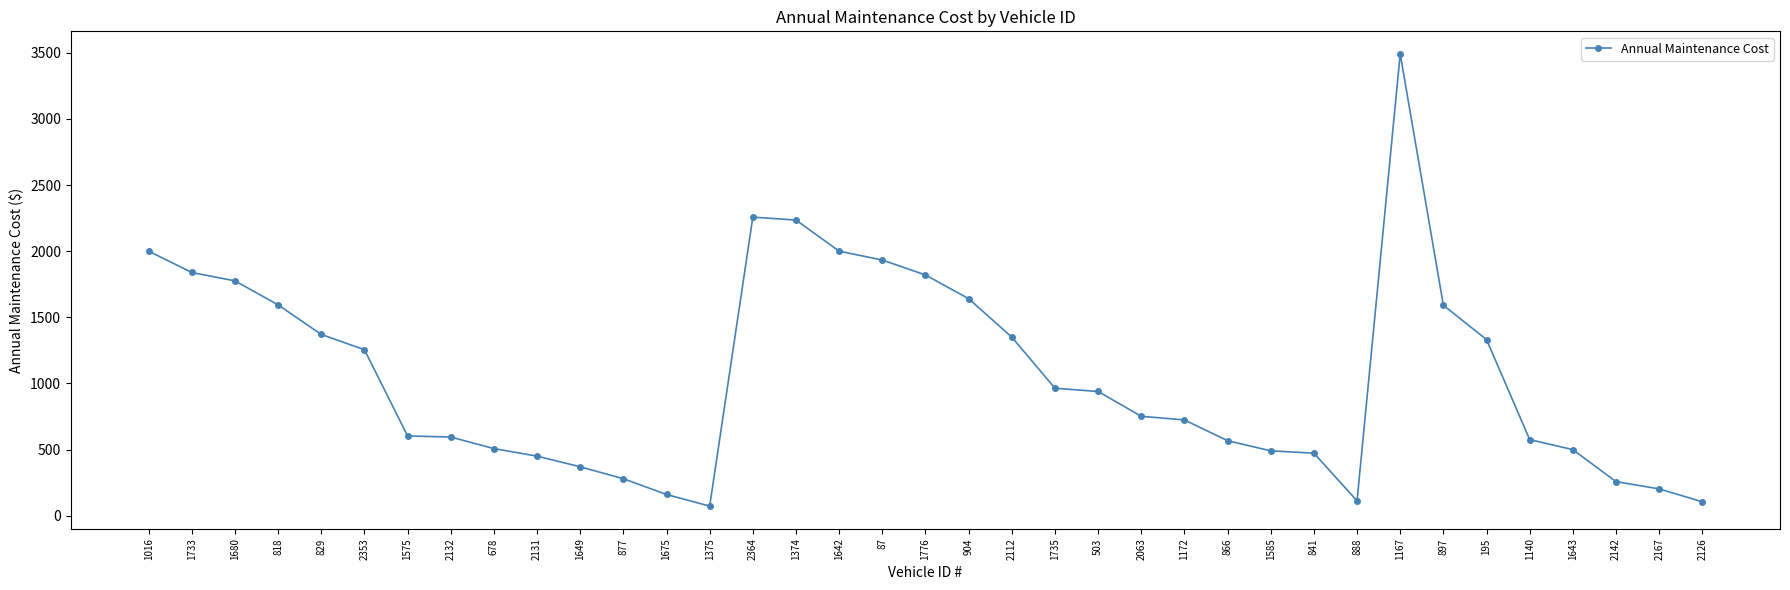

How many lines are shown in the chart?

1